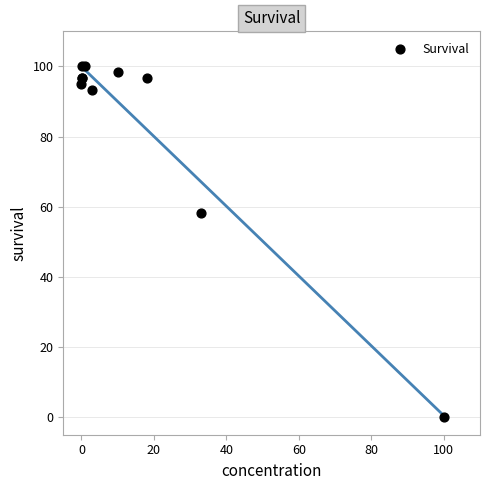

What Y value in the scatter plot is closest to 50?

58.3